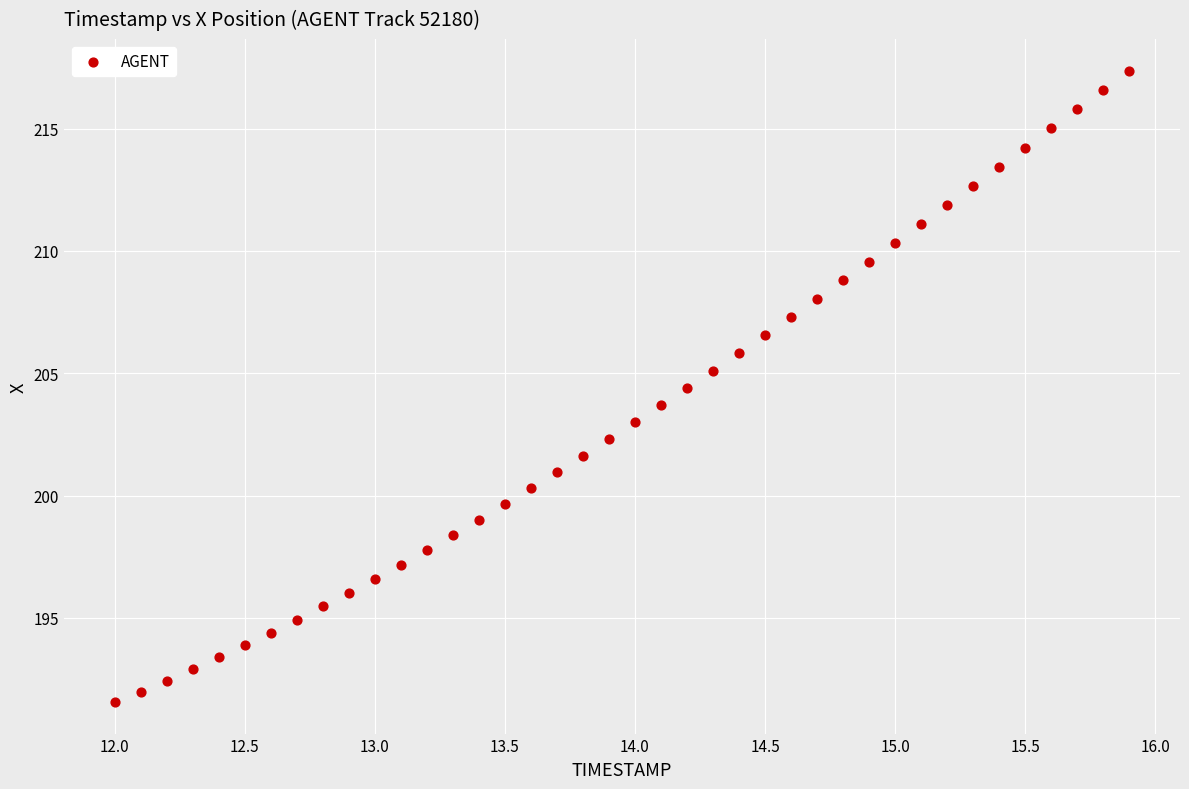

What is the range of X values (max minus min)?

3.9